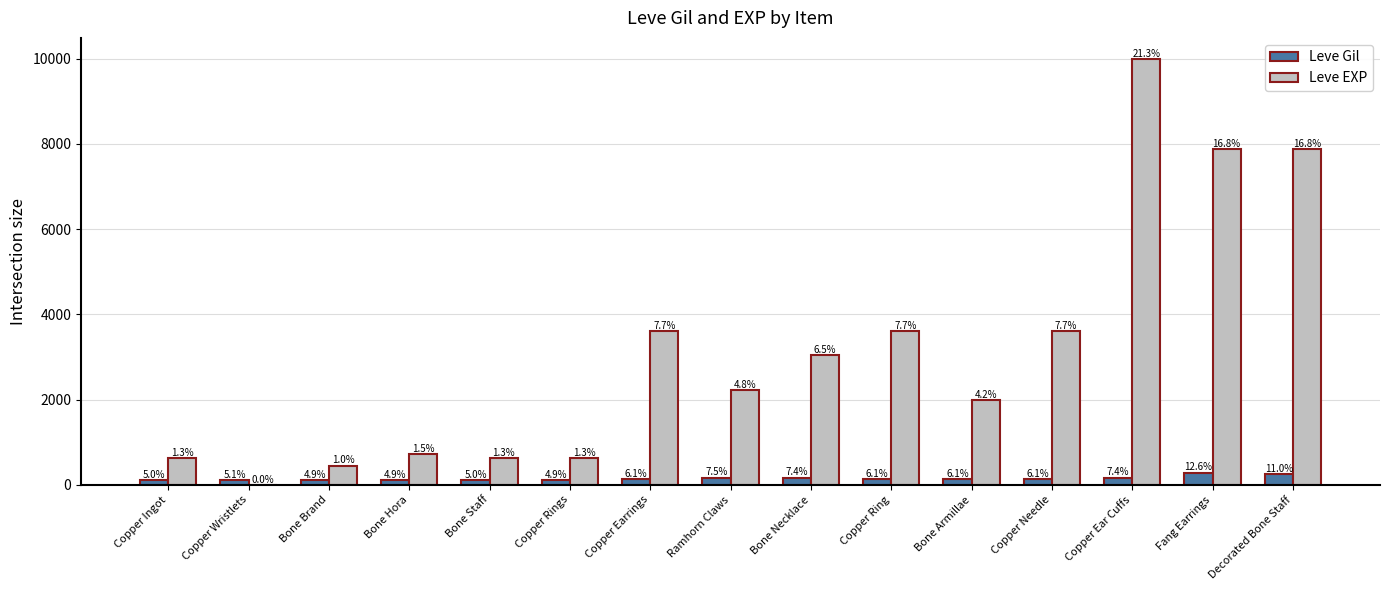

Are the bars grouped side by side (vs. stacked)?

Yes